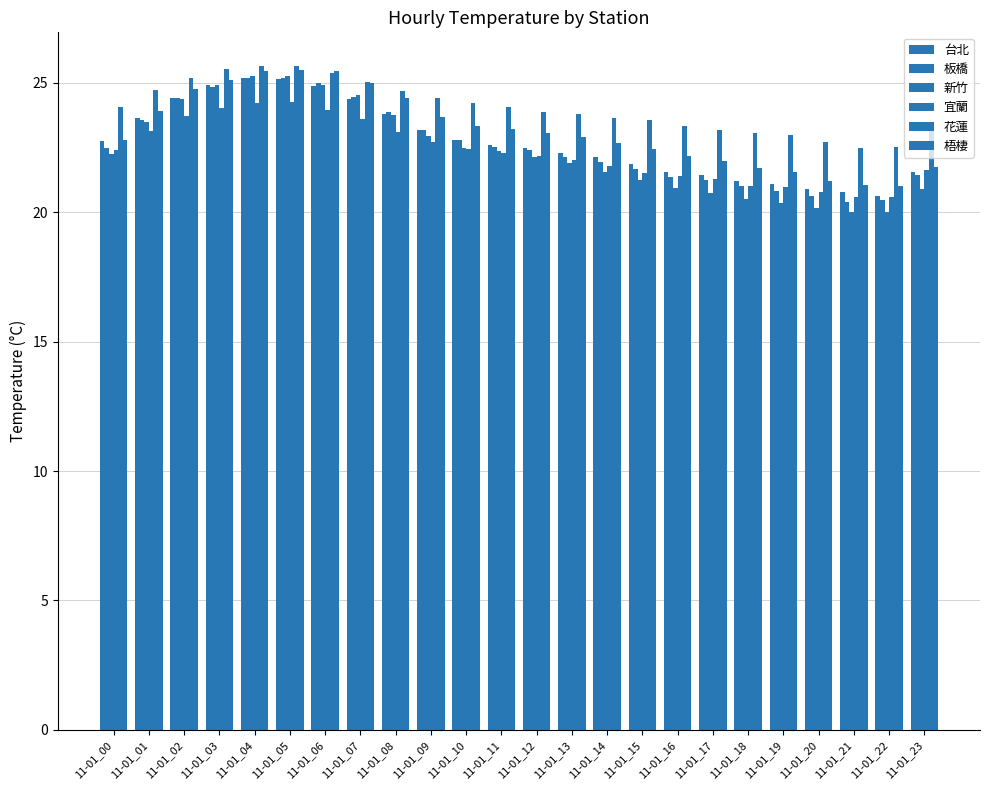

How many series are shown in this chart?

6